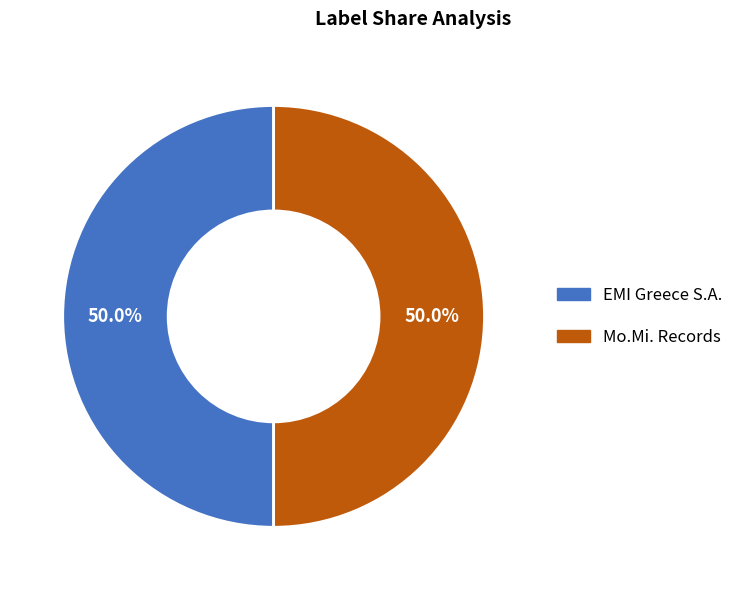

What is the ratio of the value at Mo.Mi. Records to the value at EMI Greece S.A.?

1.0